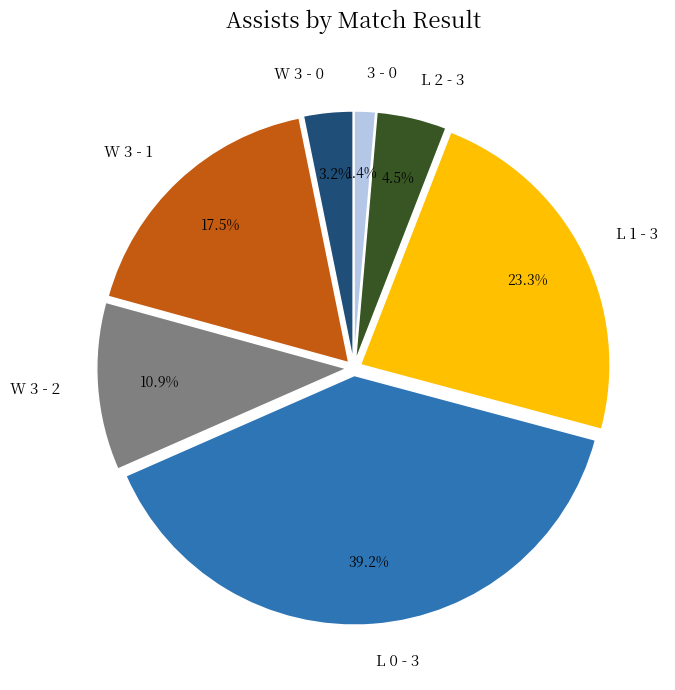

Rank the categories by value from highest to lowest.

L 0 - 3, L 1 - 3, W 3 - 1, W 3 - 2, L 2 - 3, W 3 - 0, 3 - 0